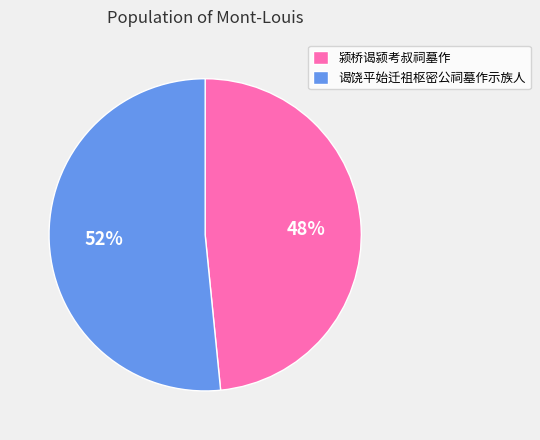

What is the largest slice in the pie chart?

谒饶平始迁祖枢密公祠墓作示族人